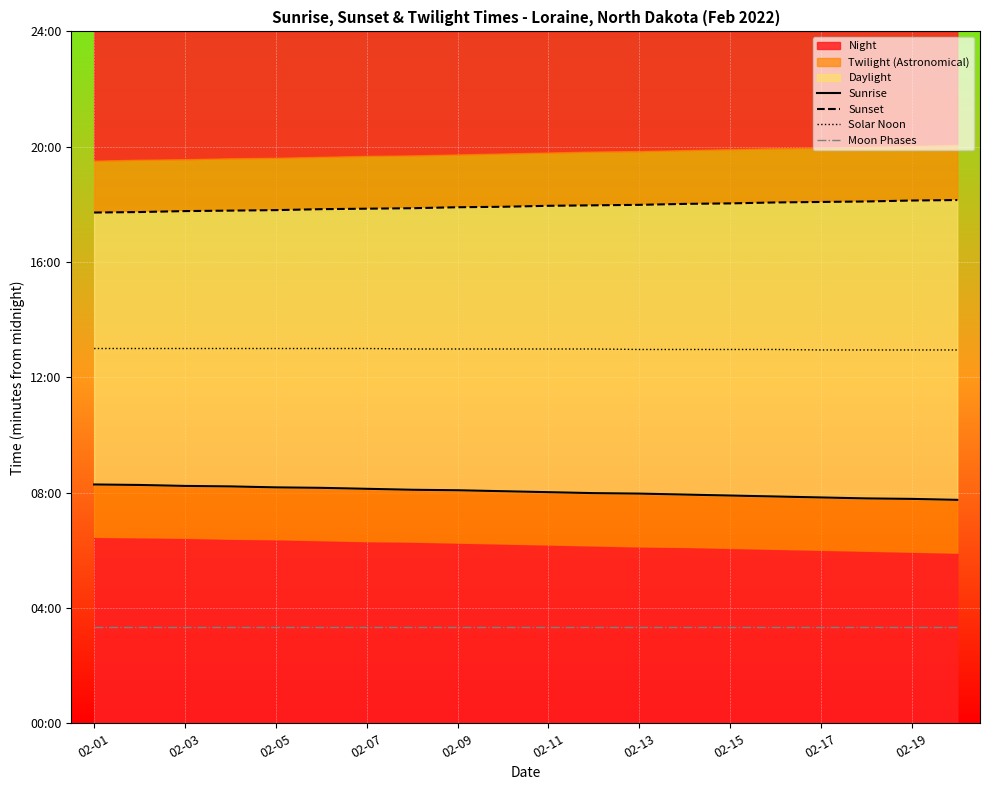

What is the average value of the Sunrise series?

482